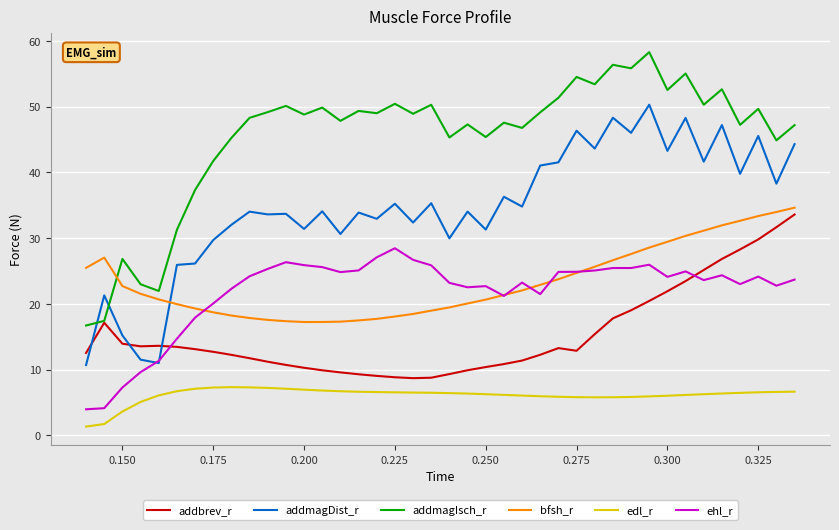

Count the number of categories in the chart.

40